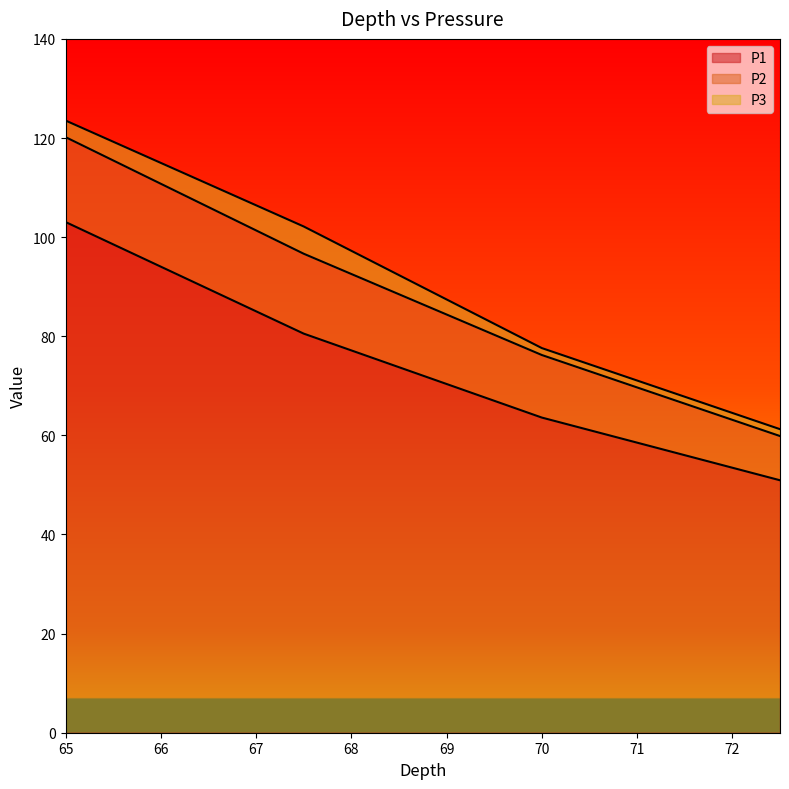

The value of P1 at 70 is 88.4. True or false?

False